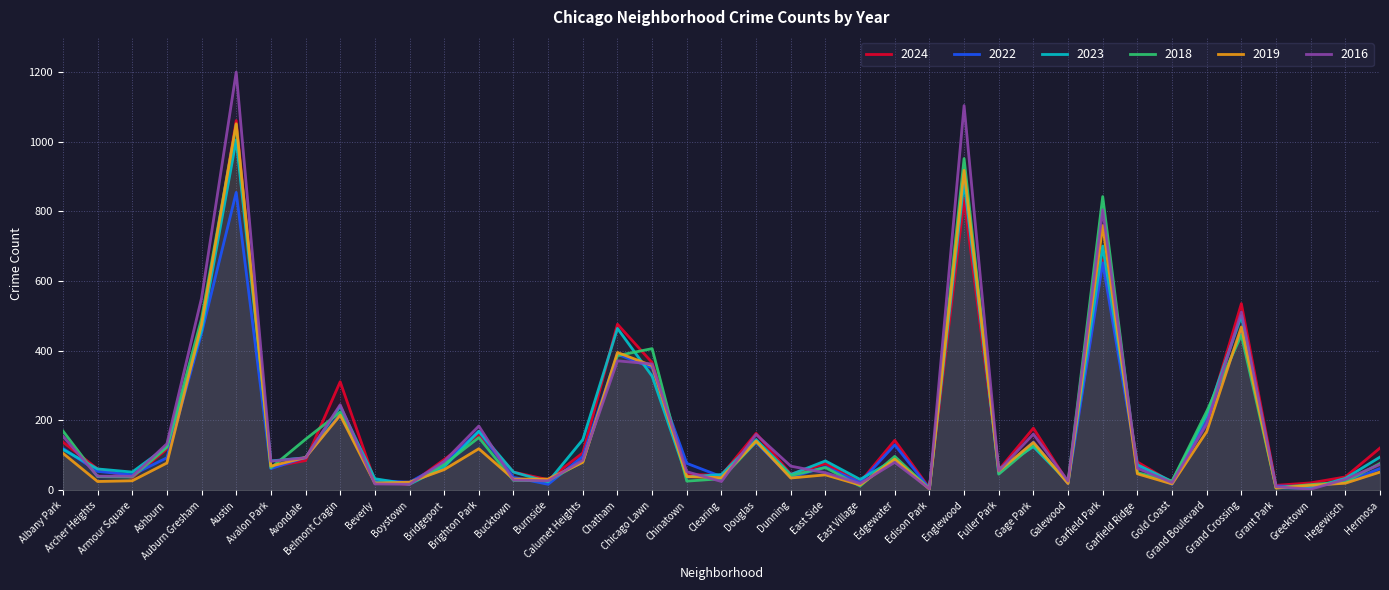

True or false: 2022 has a value of 6 at Boystown.

False